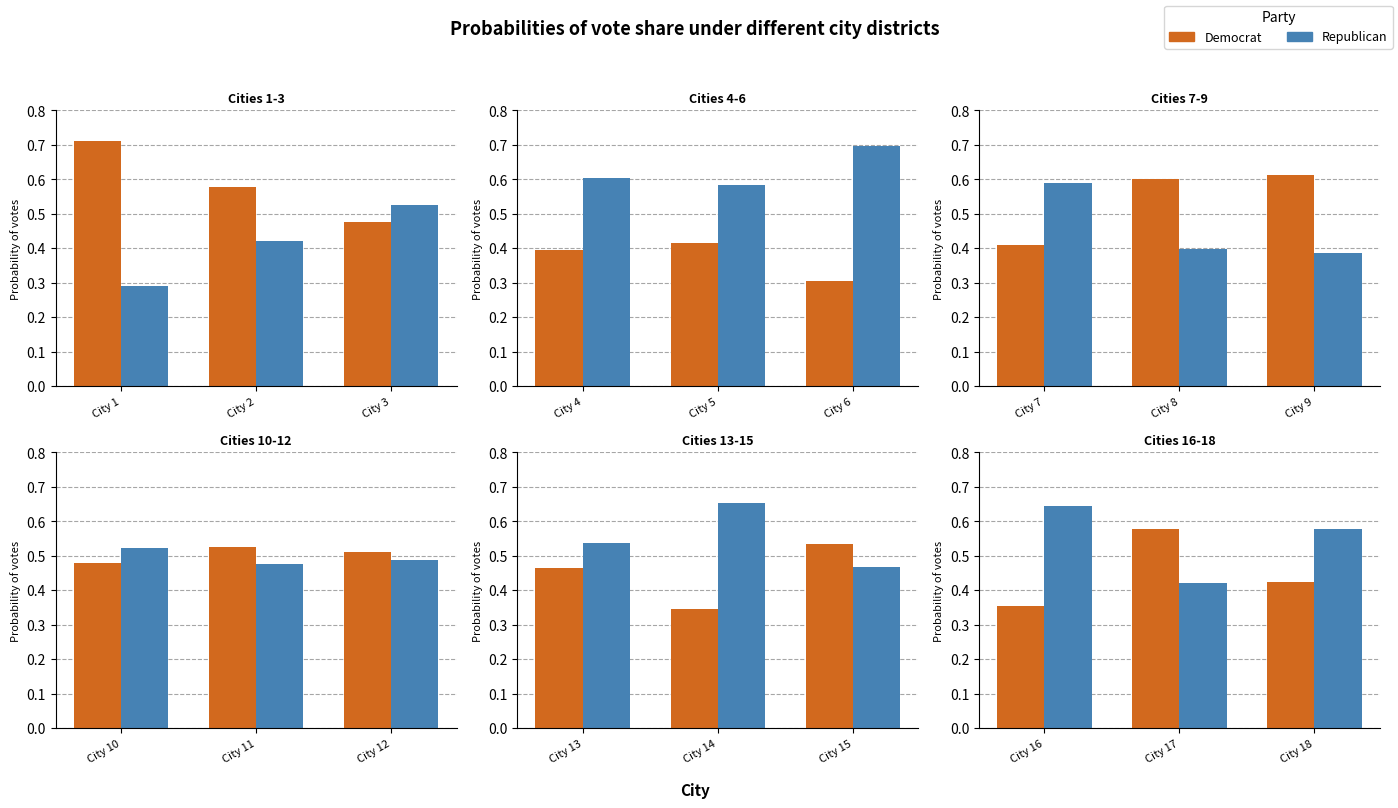

Which series has the widest spread of values?

Democrat